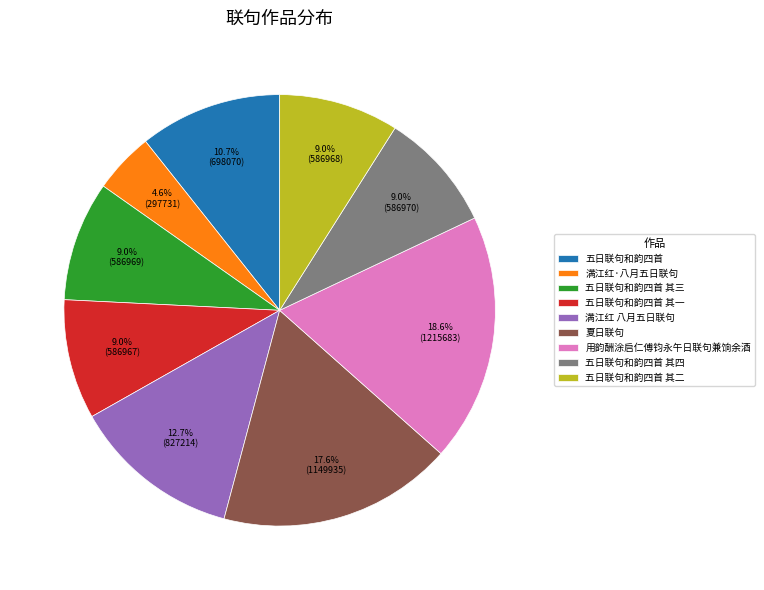

To the nearest percent, what is the combined percentage of 用韵酬涂启仁傅钧永午日联句兼饷余酒 and 满江红 八月五日联句?

31%